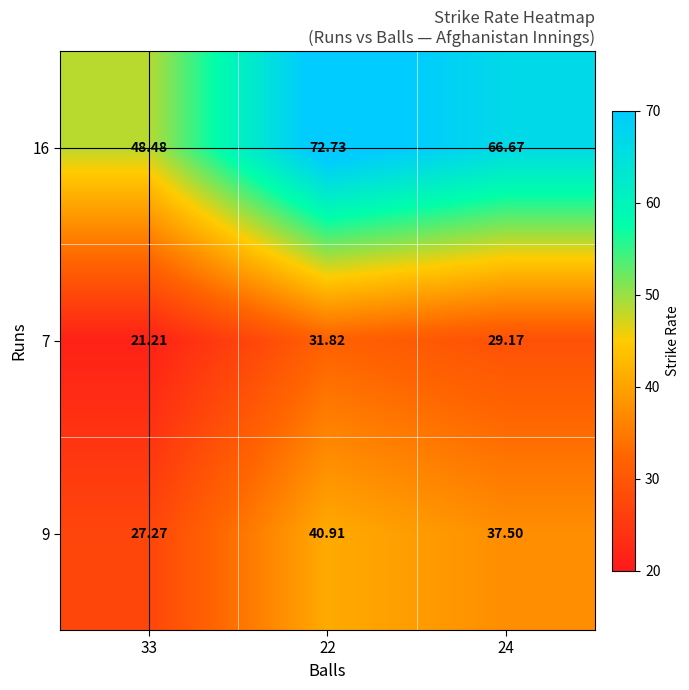

Is the value of 16 at 33 greater than the value of 7 at 24?

Yes